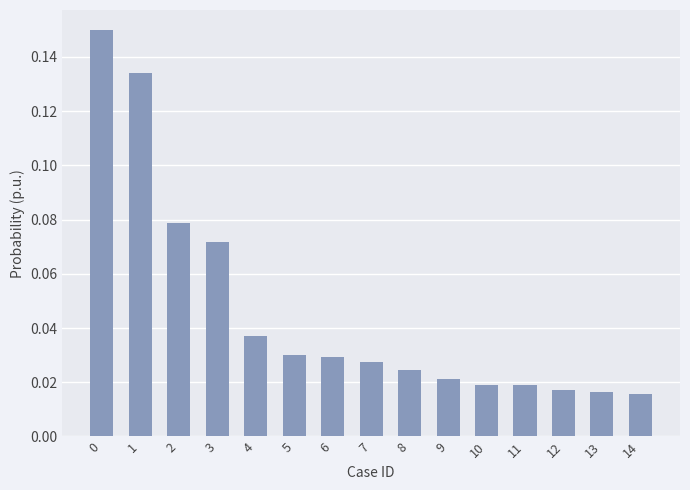

Count the values in the range 0 to 1.

15